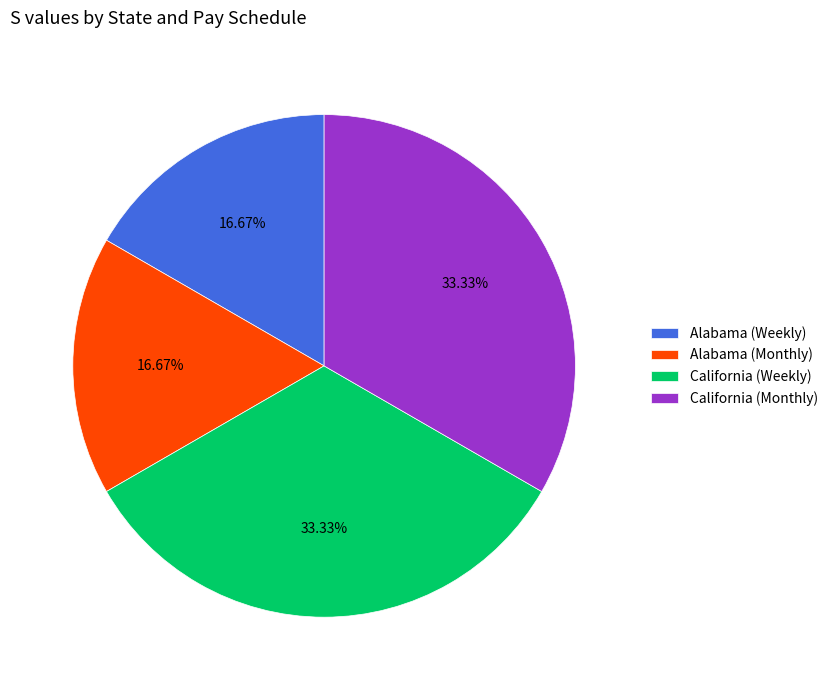

What percentage is the California (Weekly) slice, to the nearest percent?

33%